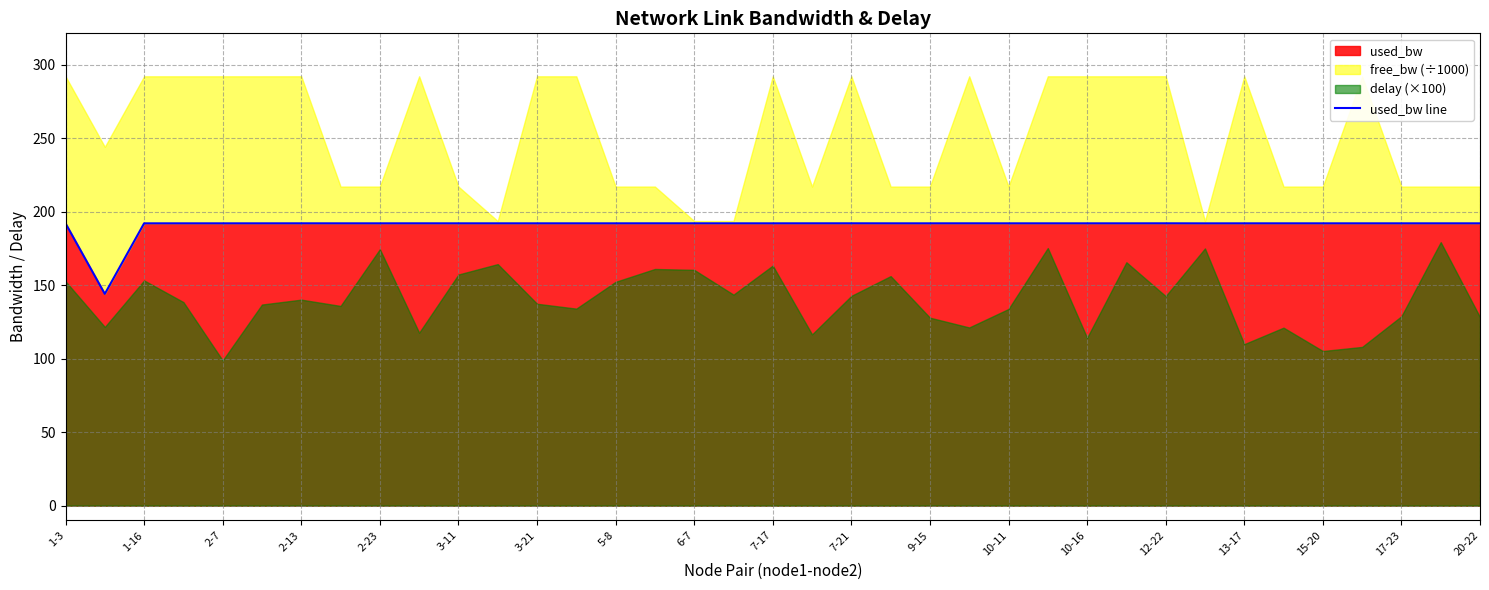

What is the difference between the maximum and minimum values?

48.0